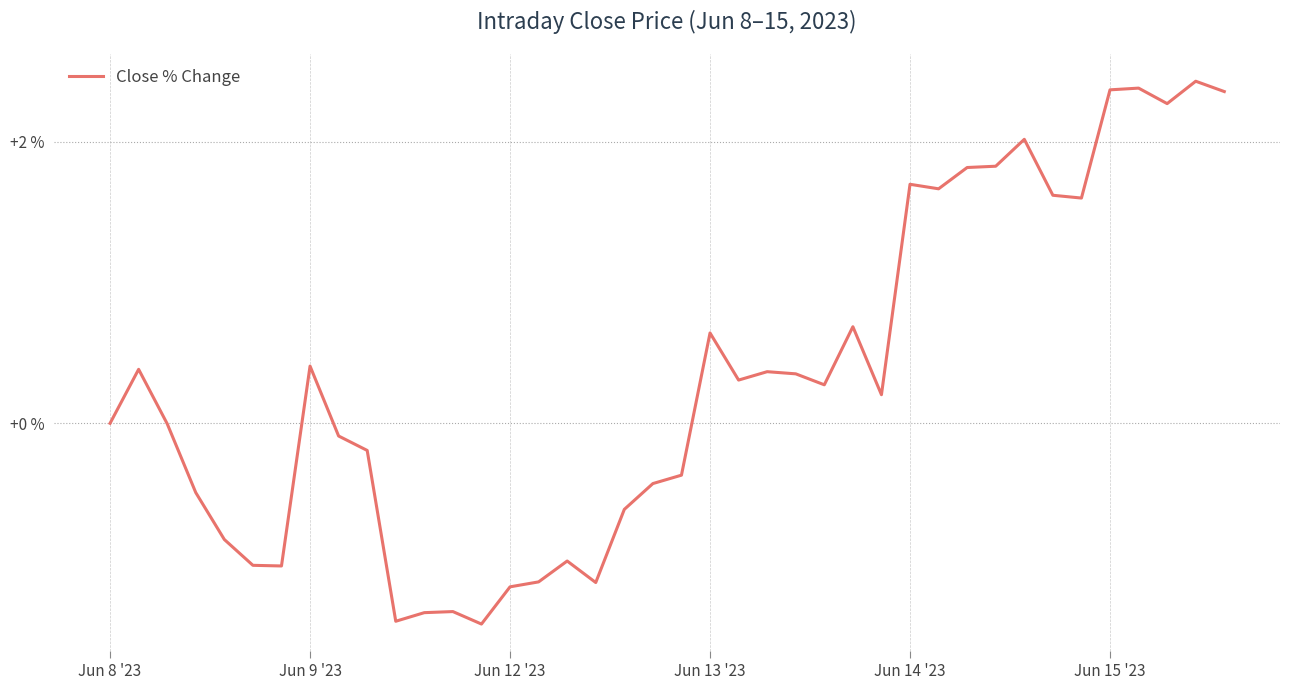

What is the smallest value displayed?

-1.4